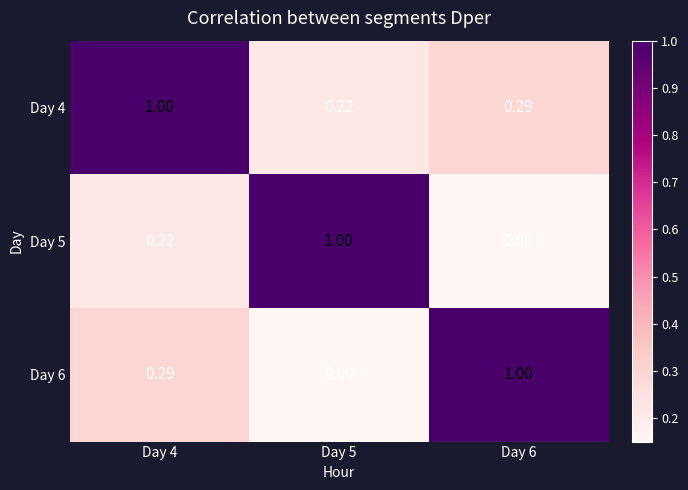

Is the value of Day 4 at Day 4 greater than the value of Day 5 at Day 6?

Yes